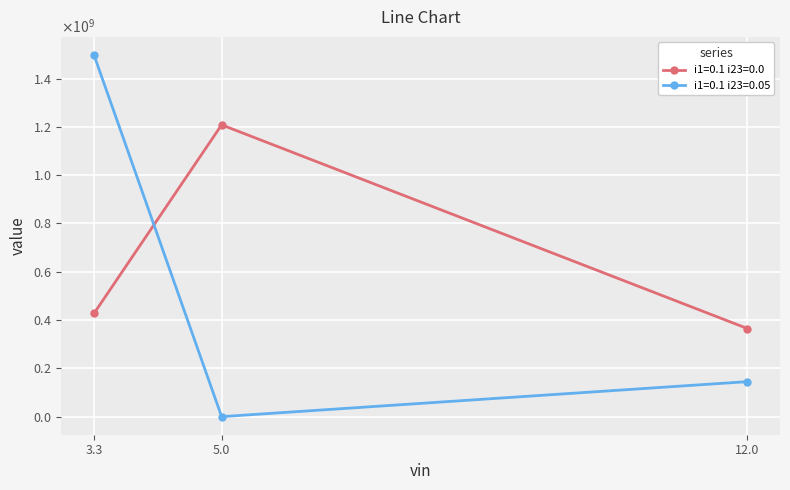

What are all the series names shown in the legend?

i1=0.1 i23=0.0, i1=0.1 i23=0.05